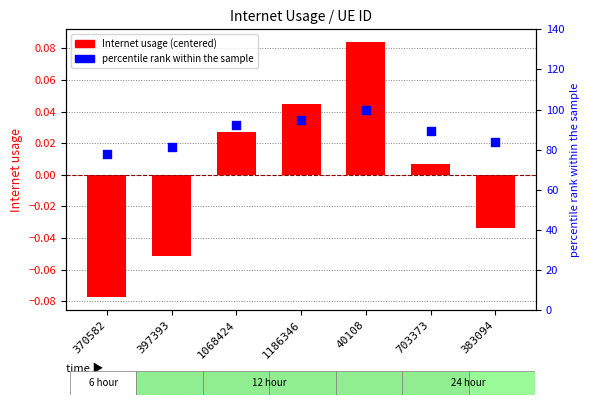

At how many categories does at least one series exceed 45?

7